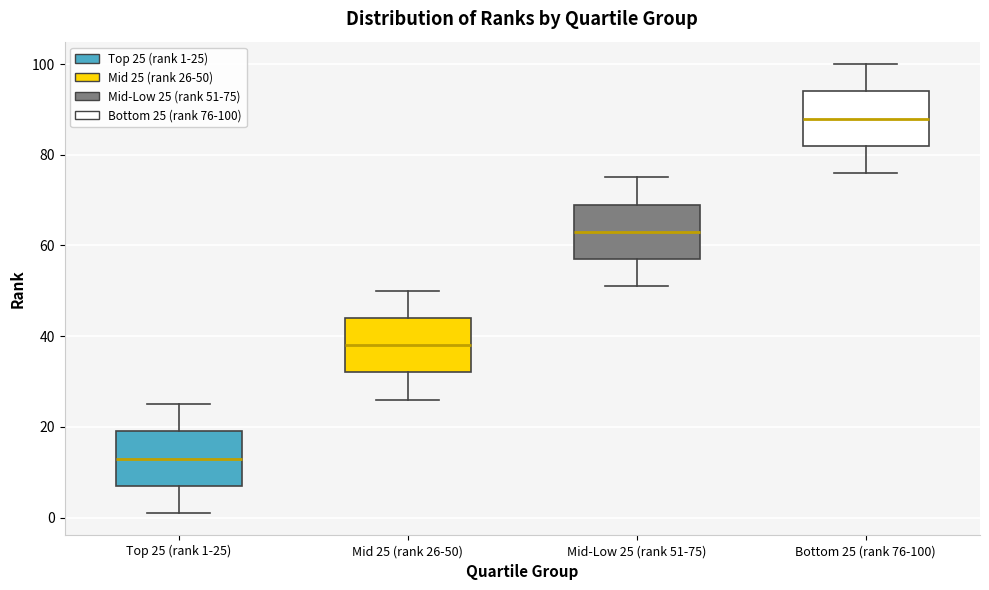

Which box's median line is the highest?

Bottom 25 (rank 76-100)